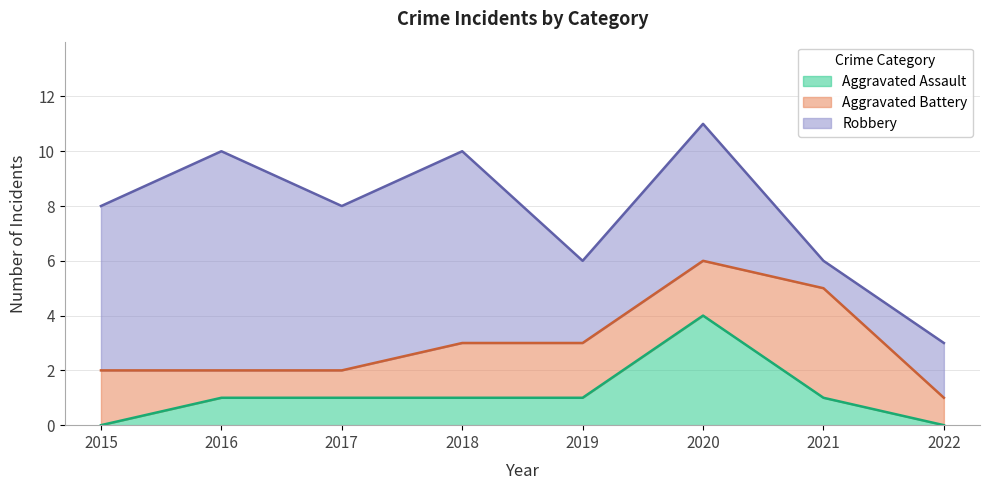

Between 2018 and 2017, which is larger?

2018